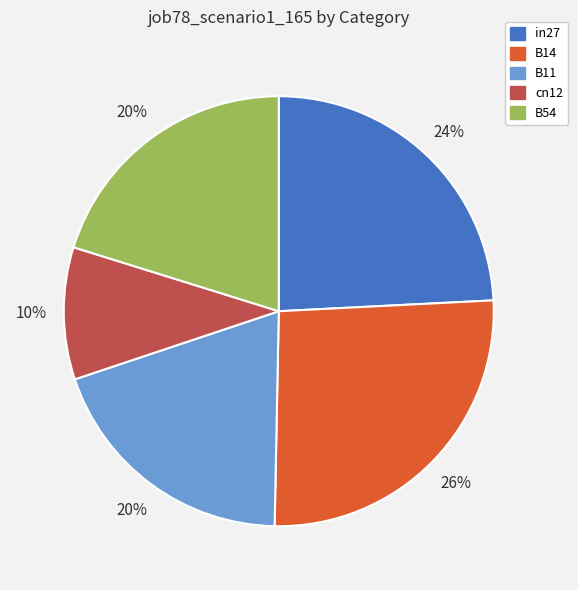

What is the largest slice in the pie chart?

B14